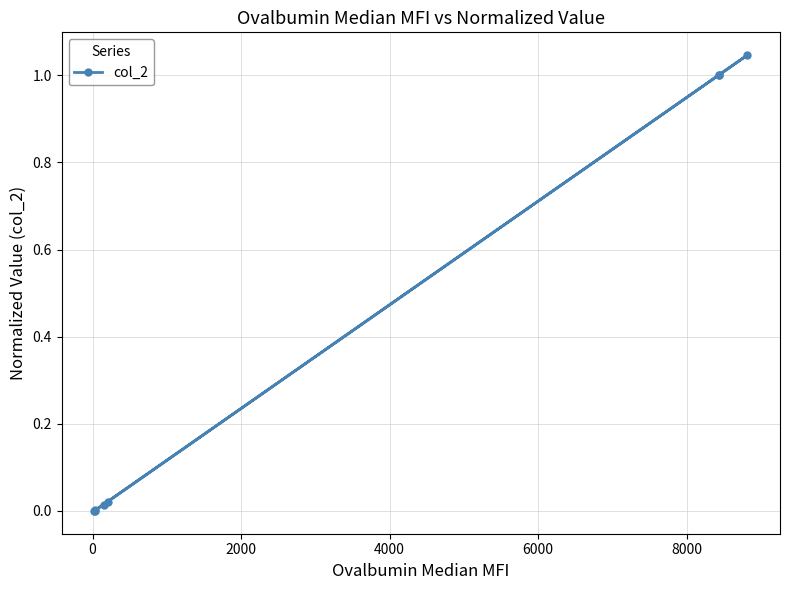

What is the change in value from 2000 to 8000?

+1.0